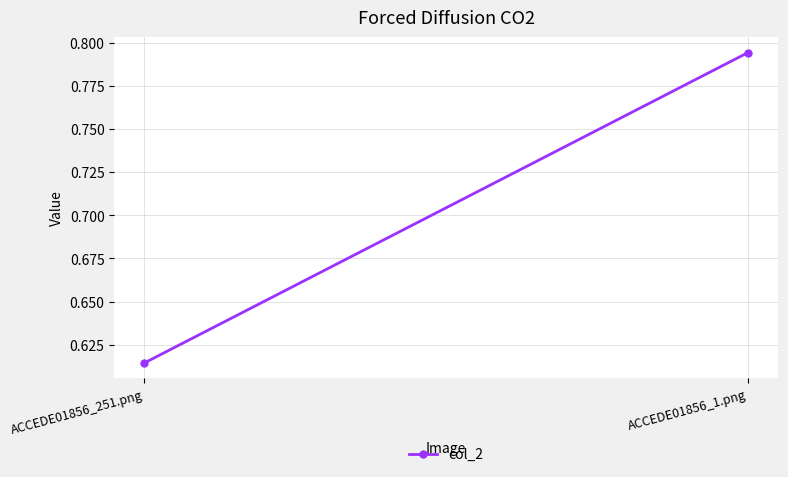

Which category has the lowest value across all series?

ACCEDE01856_251.png